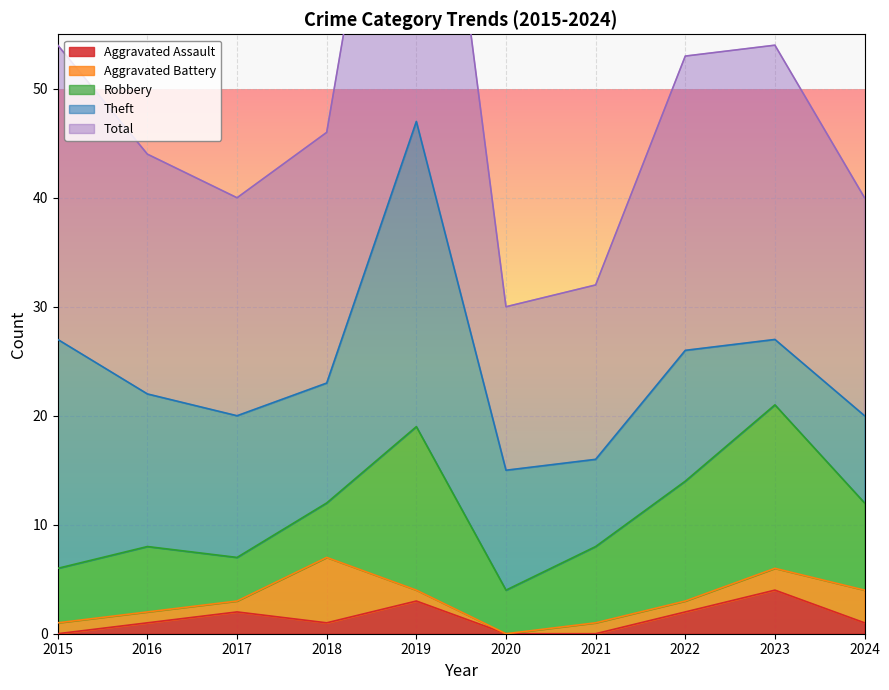

At which category does the chart reach its peak across all series?

2019